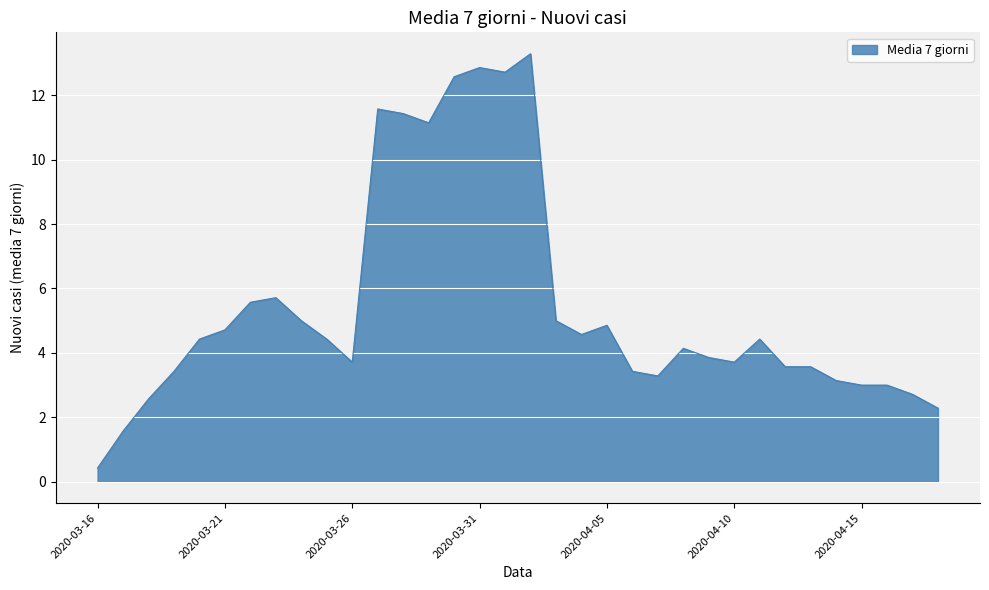

What is the difference between the maximum and minimum values?

12.9